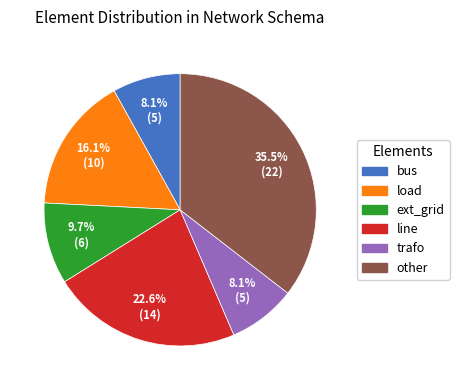

Combined, do trafo and line account for over 50%?

No